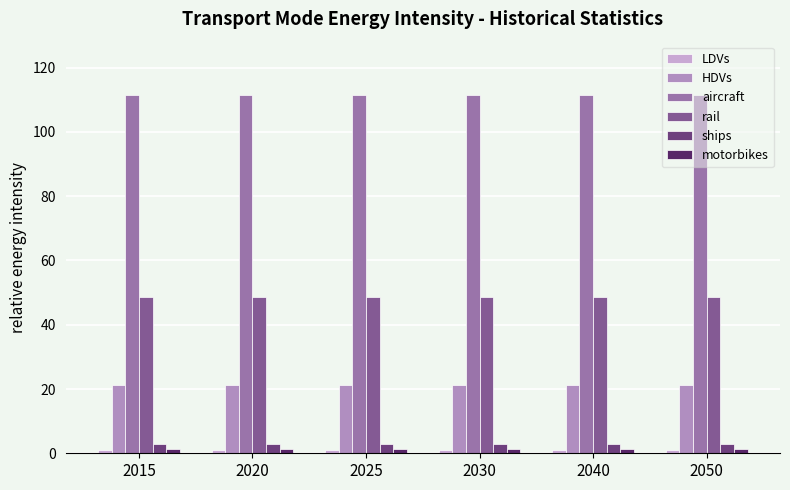

The HDVs series shows 8.0 at 2050. True or false?

False